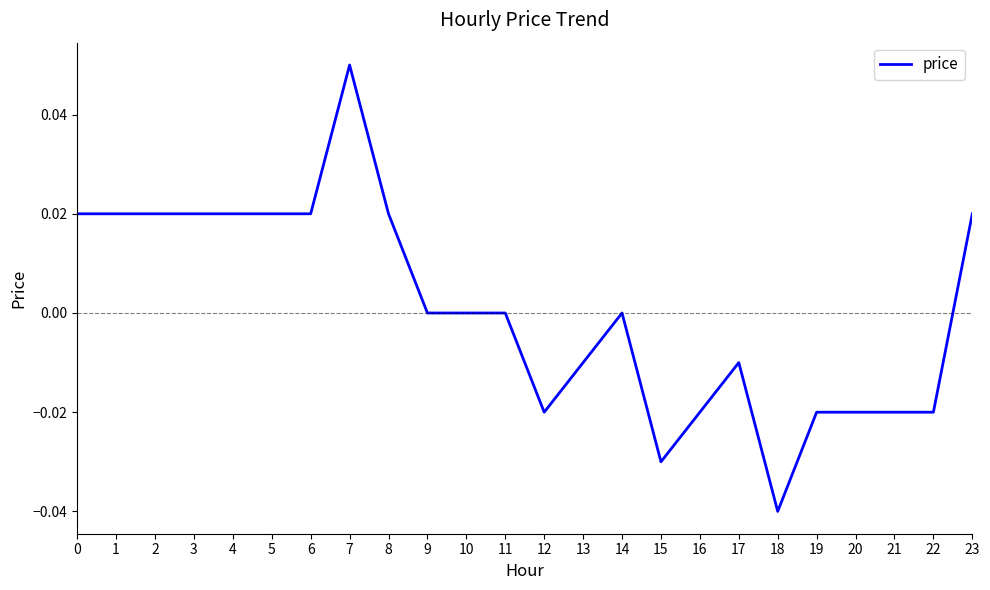

Which label corresponds to the smallest value in the chart?

18